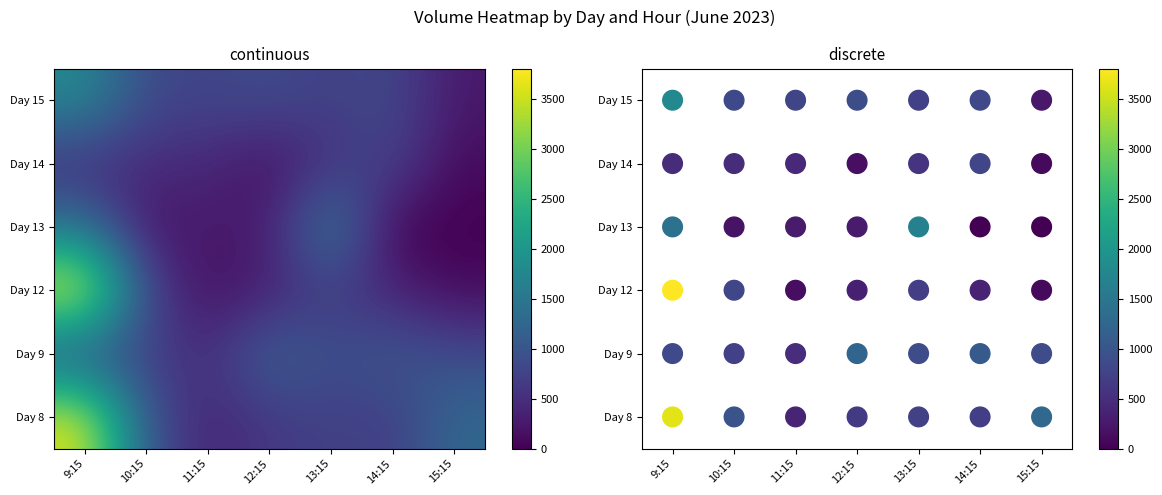

Which category has the lowest value across all series?

14:15